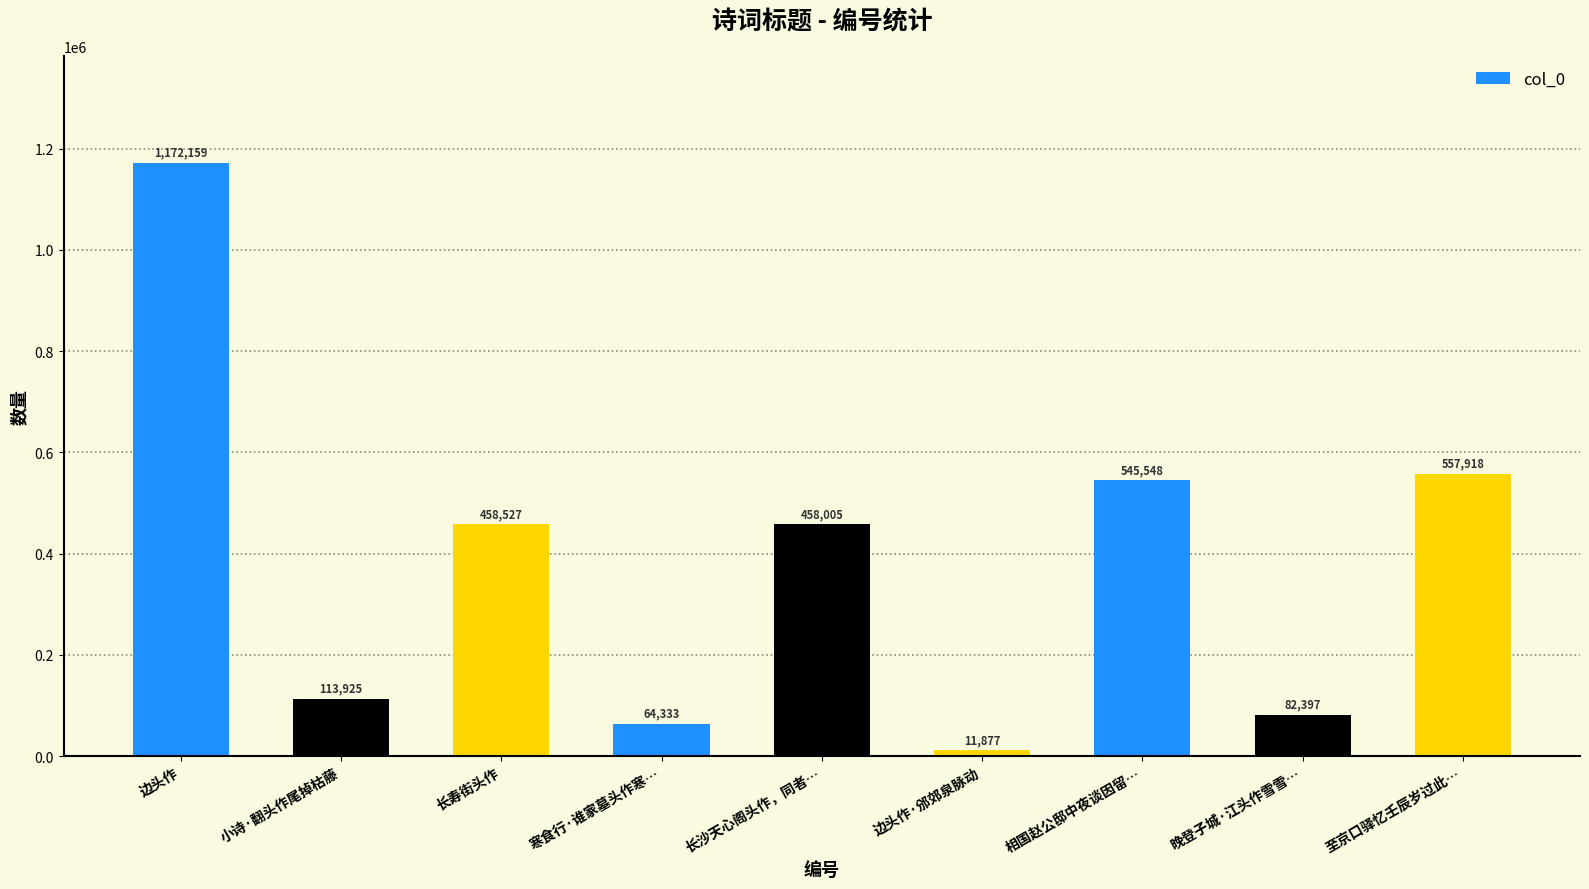

Reading left to right, extract all data points from this chart.

边头作=1172159	小诗·翻头作尾掉枯藤=113925	长寿街头作=458527	寒食行·谁家墓头作寒…=64333	长沙天心阁头作，同者…=458005	边头作·邠郊泉脉动=11877	相国赵公邸中夜谈因留…=545548	晚登子城·江头作雪雪…=82397	至京口驿忆壬辰岁过此…=557918